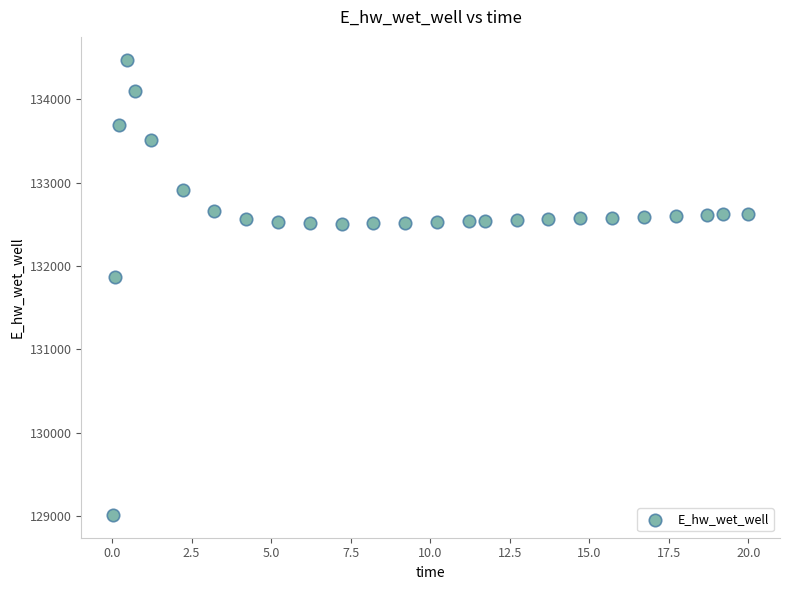

What Y value in the scatter plot is closest to 131745?

131864.3